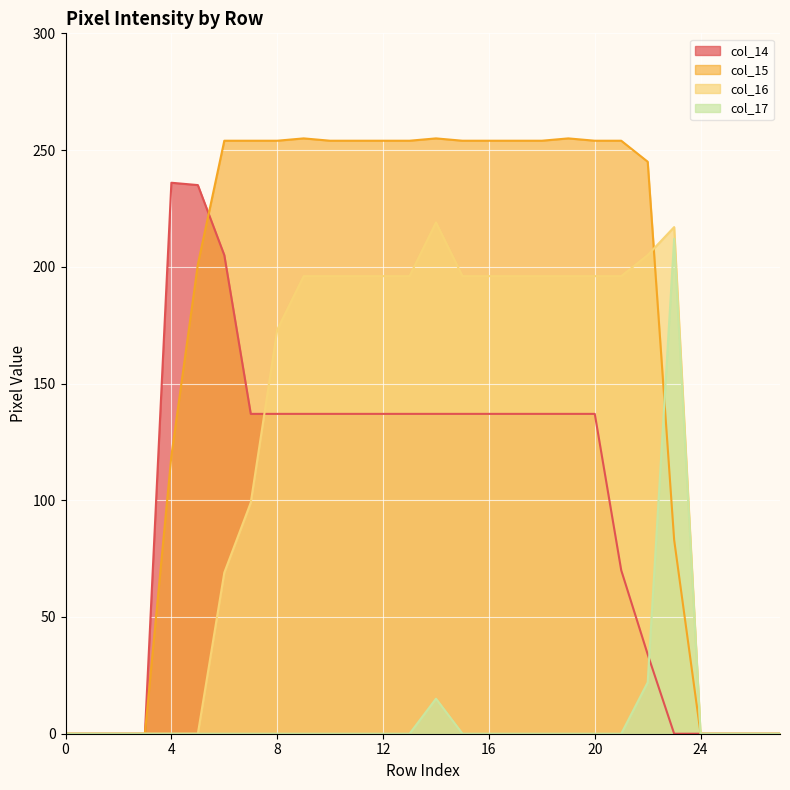

How many lines are shown in the chart?

4